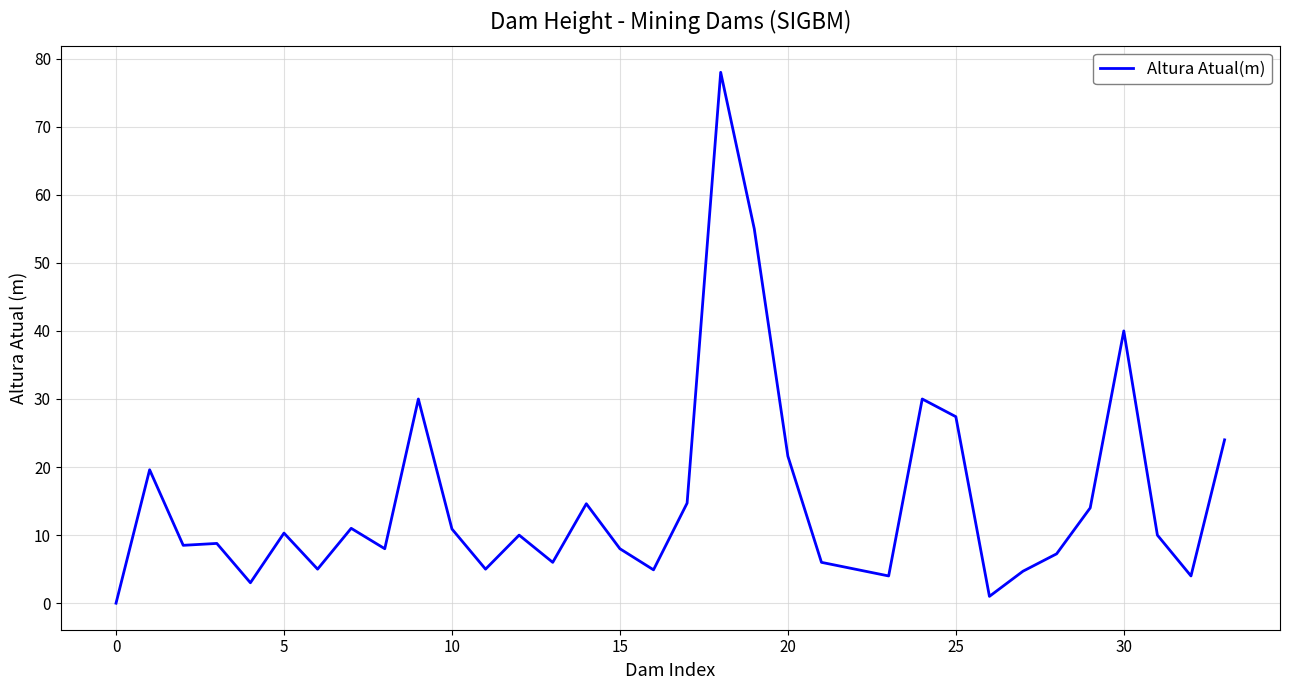

What is the greatest value displayed?

78.0